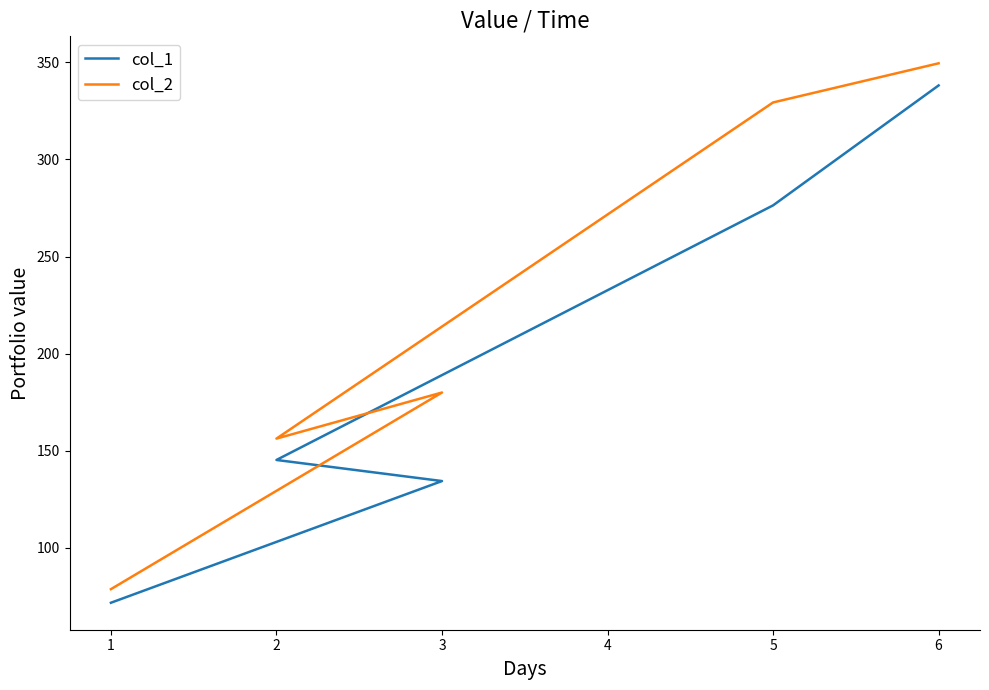

Which has a higher value, 5 or 1?

5